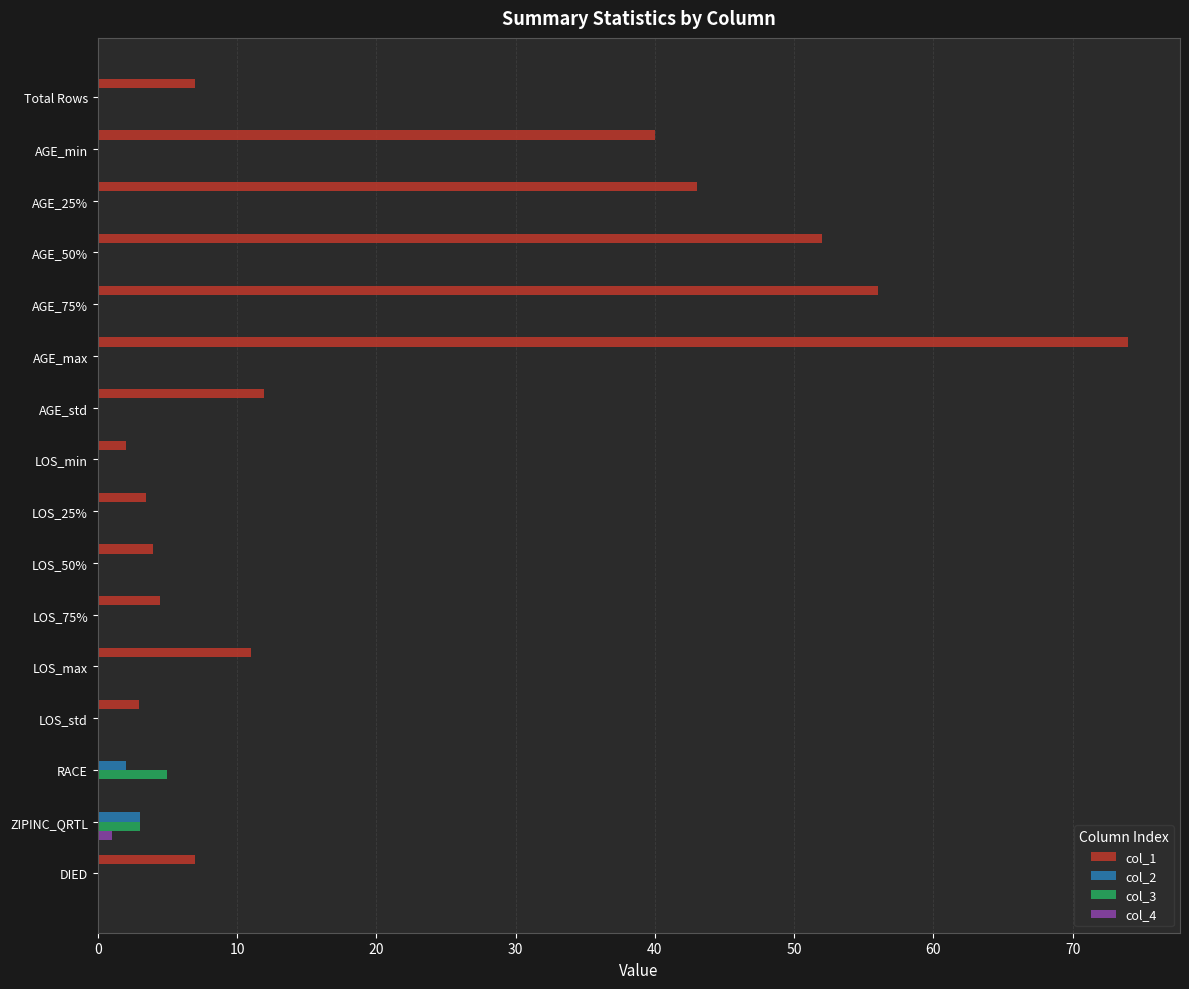

Which category has the highest value in the col_3 series?

RACE